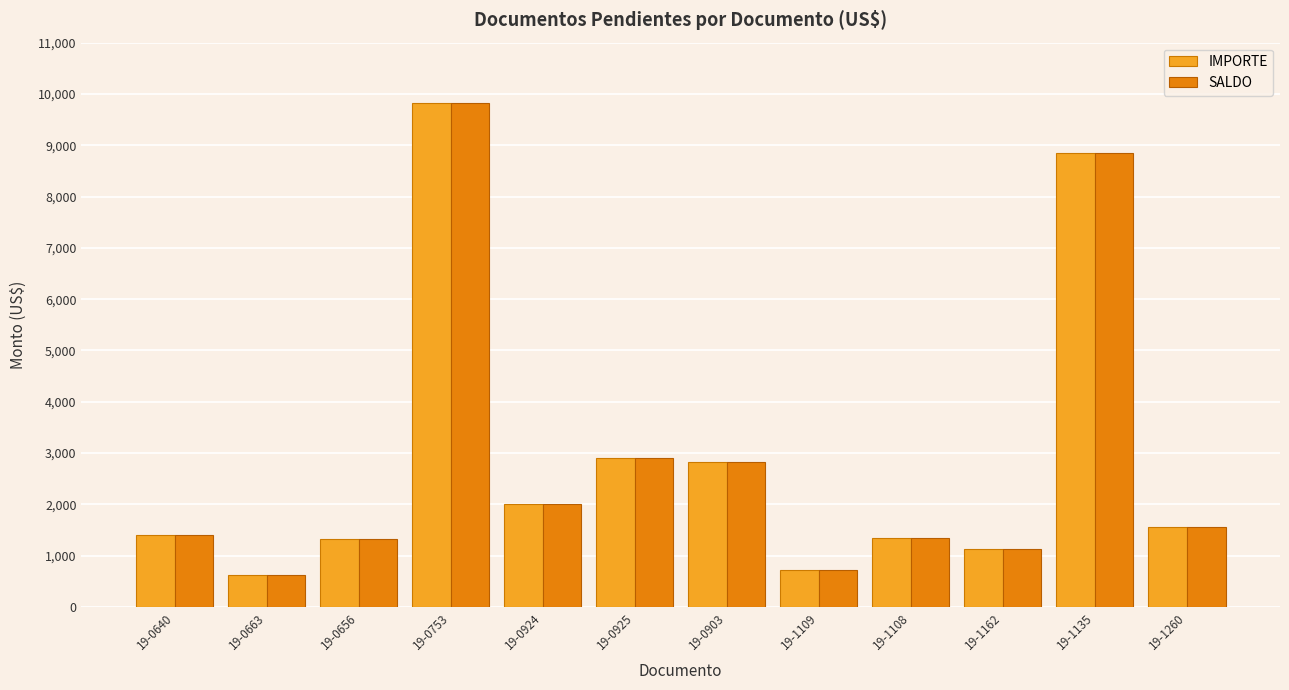

The IMPORTE series shows 1968.3 at 19-1108. True or false?

False